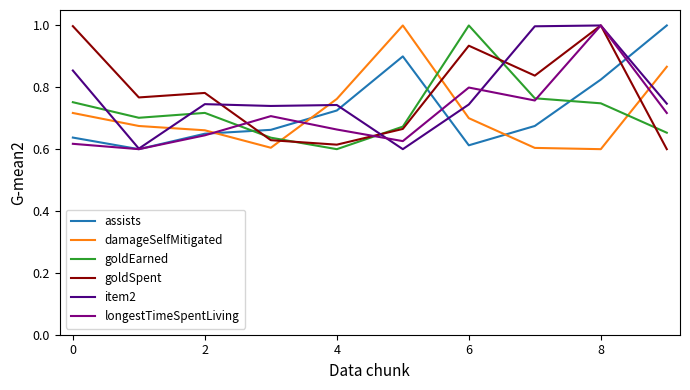

True or false: item2 and damageSelfMitigated cross at least once.

True